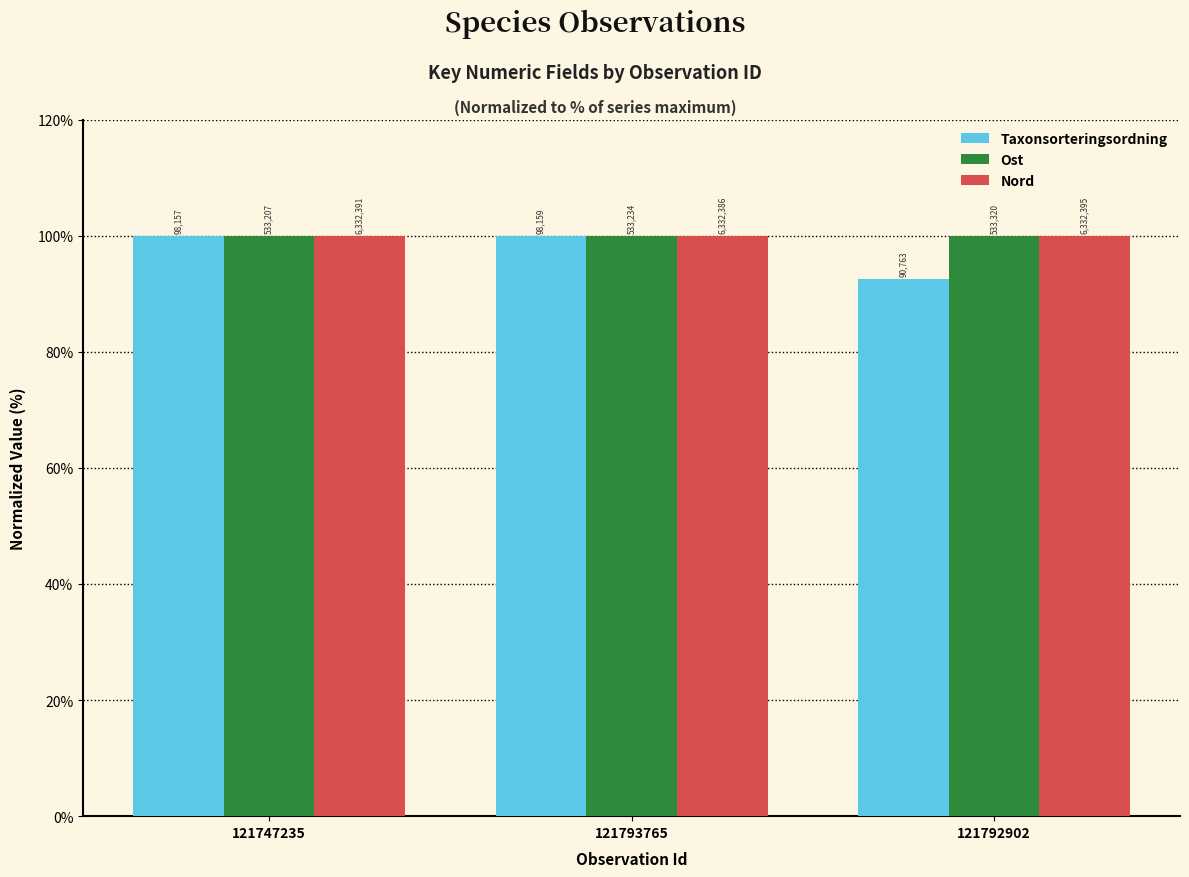

List the labels in order of Taxonsorteringsordning value, smallest first.

121792902, 121747235, 121793765